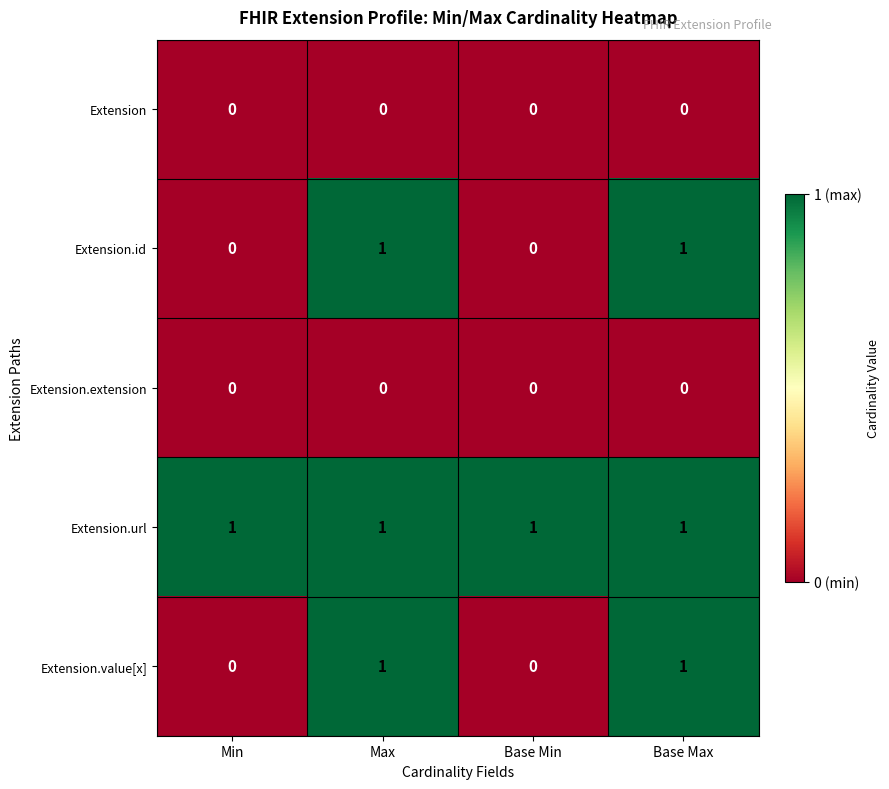

At how many categories does at least one series exceed 0?

4